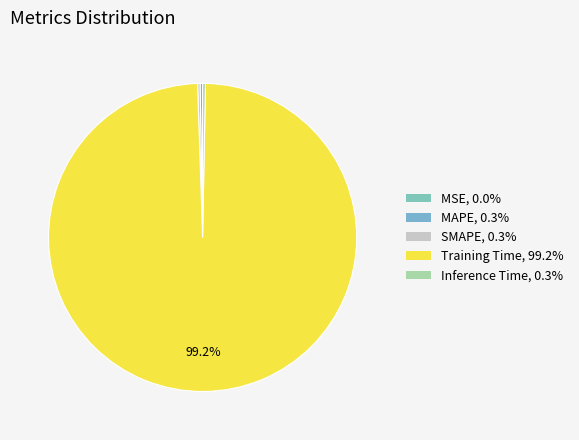

Does Training Time represent more than half of the total?

Yes